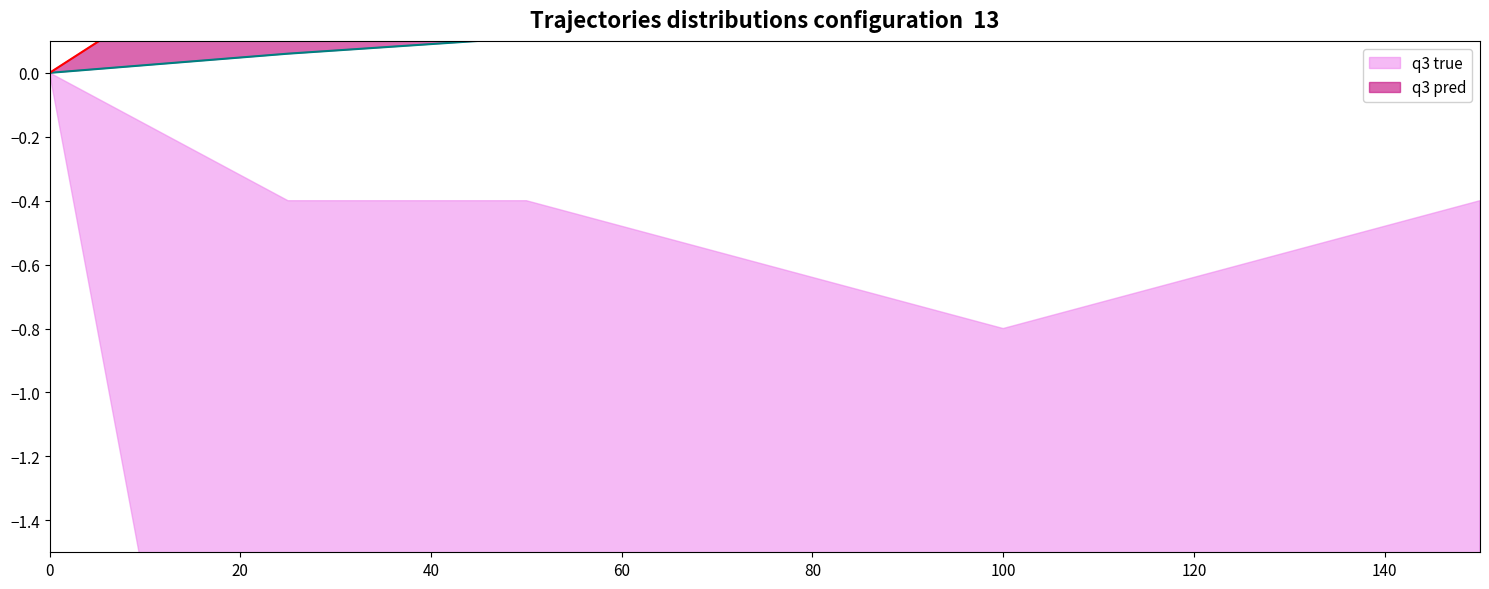

True or false: q3 pred has more than 1 points higher than both neighbors.

False